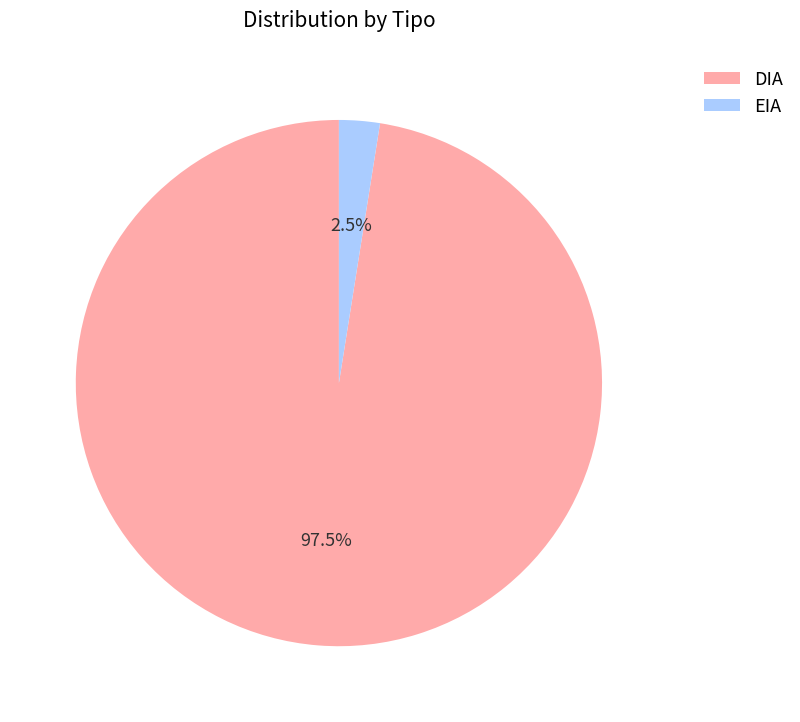

Rank the categories by value from highest to lowest.

DIA, EIA